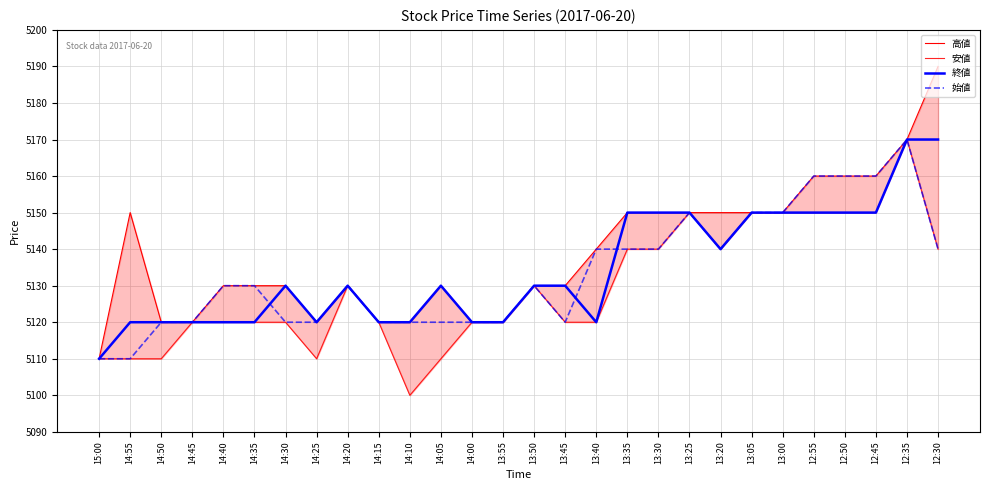

What is the value of the 終値 point at the 26th from the left?

5150